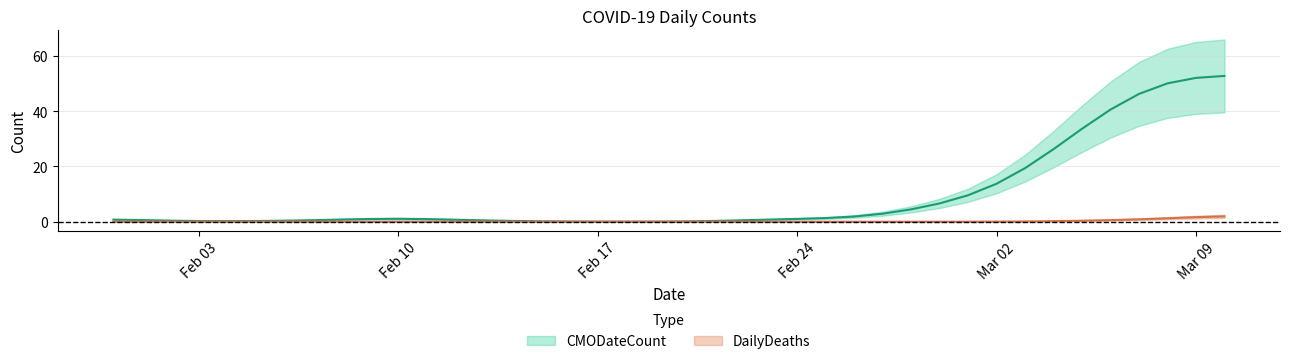

True or false: CMODateCount and DailyDeaths cross at least once.

False